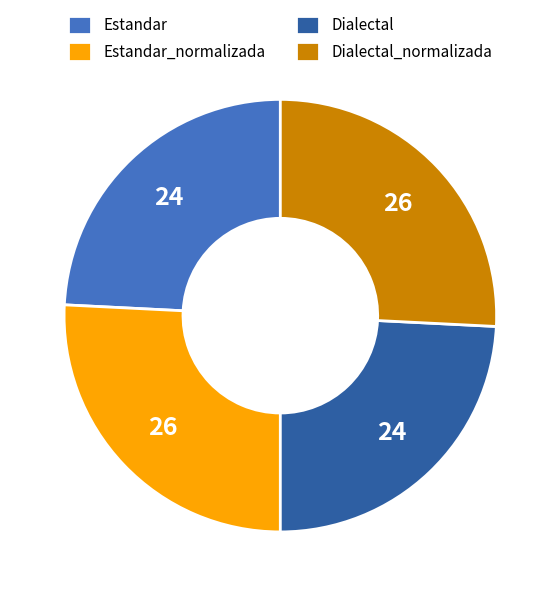

What is the ratio of the value at Estandar_normalizada to the value at Dialectal?

1.1